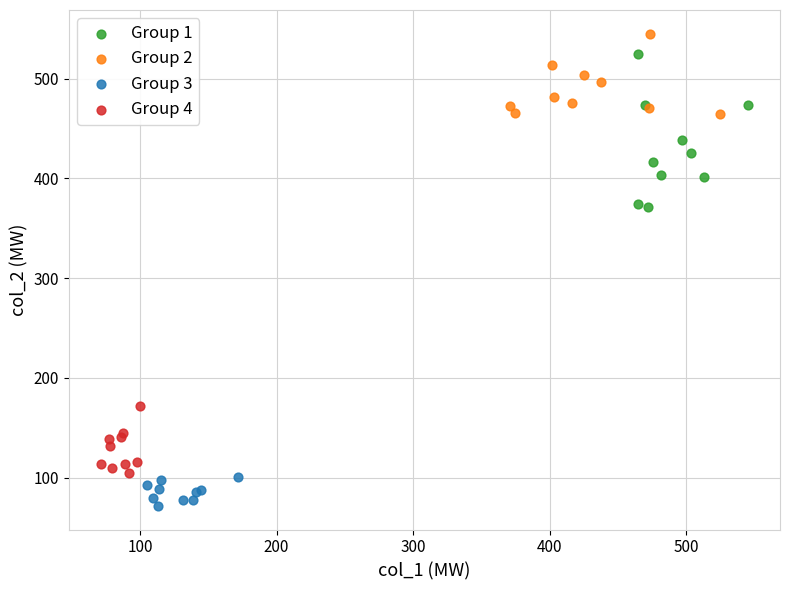

Which series has the widest spread of Y values?

Group 1